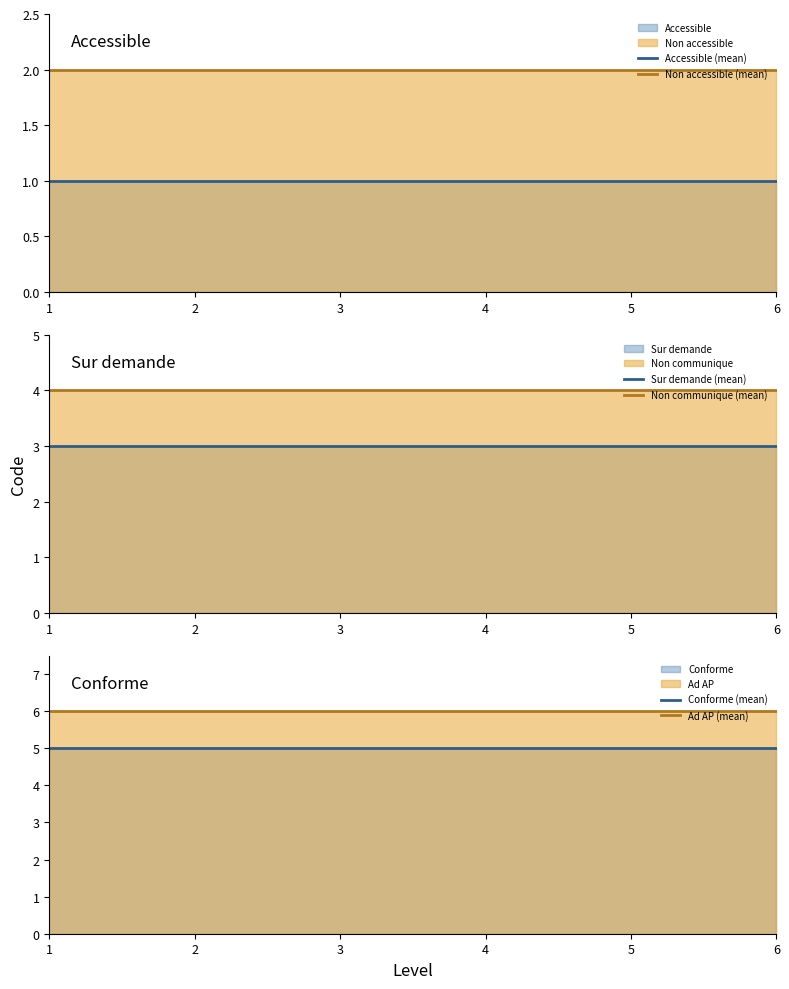

True or false: Accessible (mean) and Non accessible (mean) cross at least once.

False